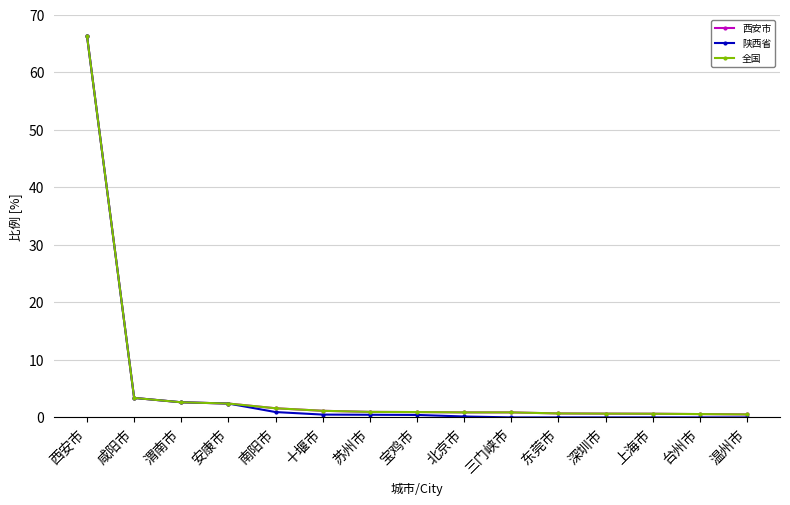

Is this an area chart (filled region under the line)?

No